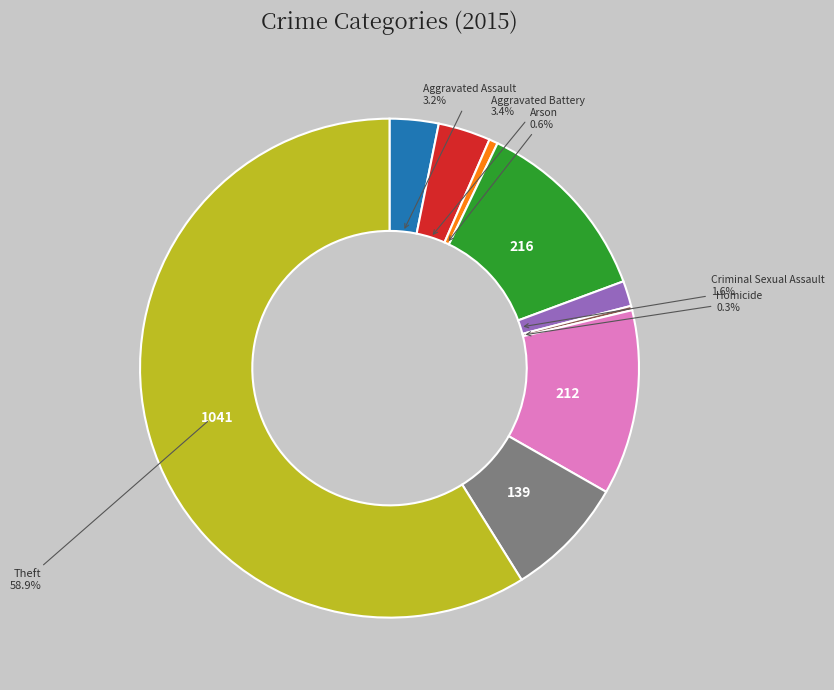

Is there any slice that represents more than half of the pie?

Yes